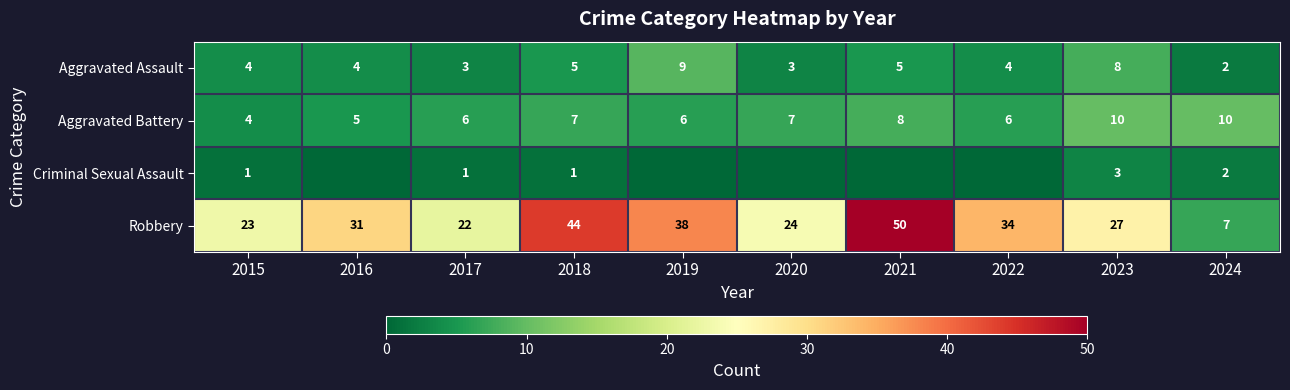

How many values in the Robbery series are below 31?

5